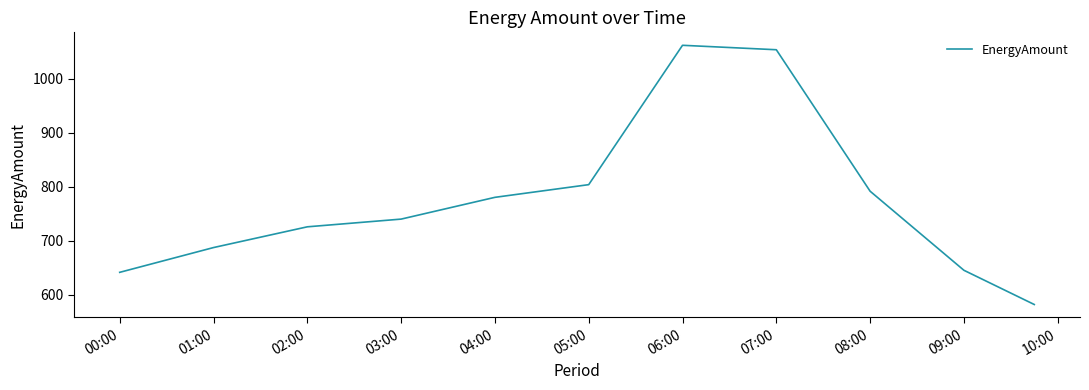

What is the difference between the maximum and minimum values?

479.7